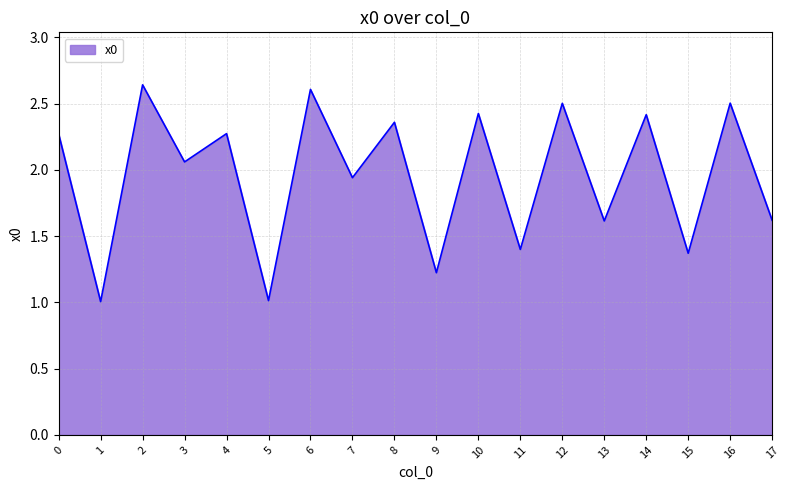

The chart shows a value of 2.5 at 16. True or false?

True